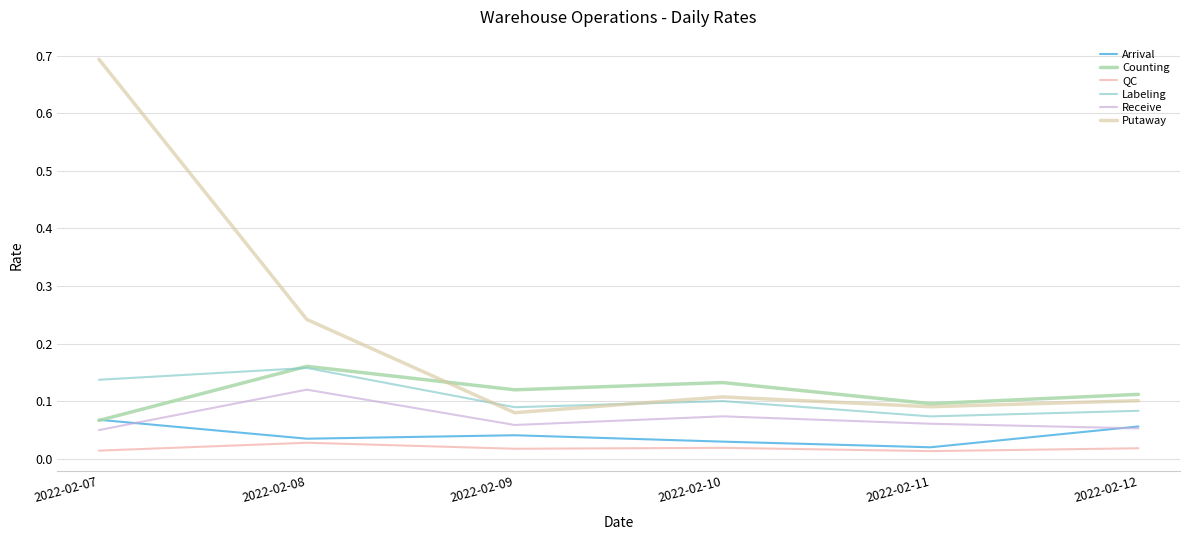

What are all the series names shown in the legend?

Arrival, Counting, QC, Labeling, Receive, Putaway